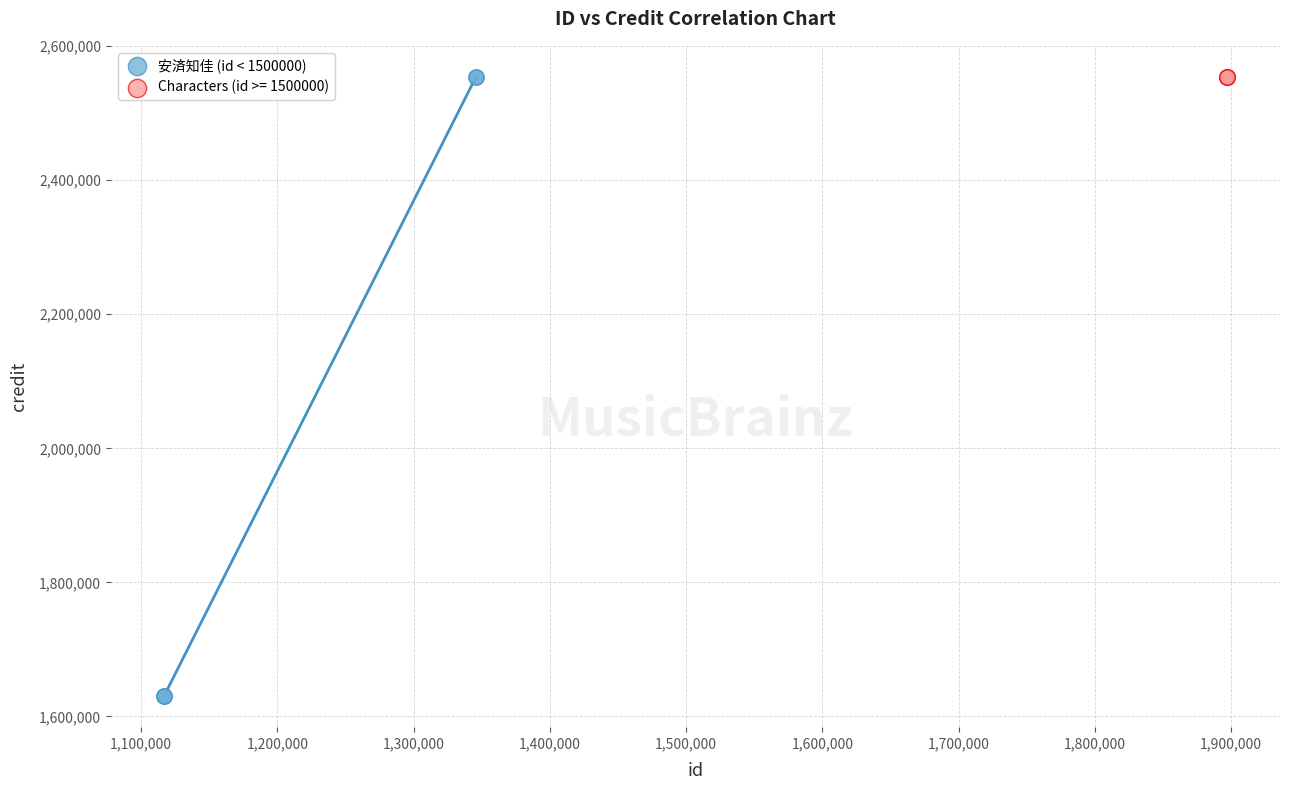

Which series reaches the minimum Y coordinate?

安済知佳 (id < 1500000)